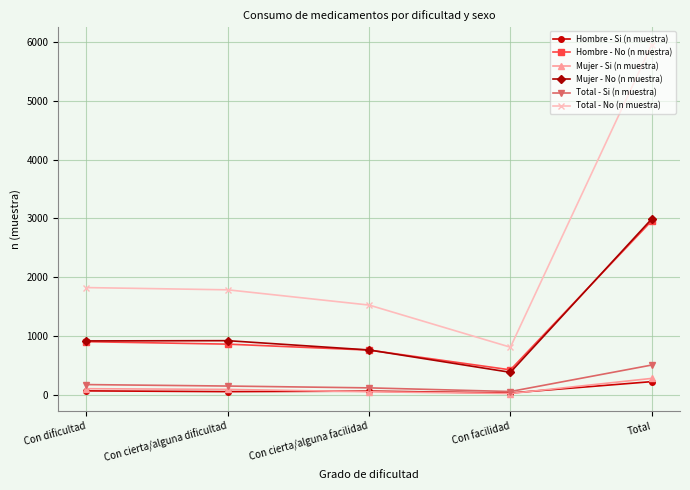

True or false: Mujer - No (n muestra) and Mujer - Si (n muestra) intersect in this chart.

False